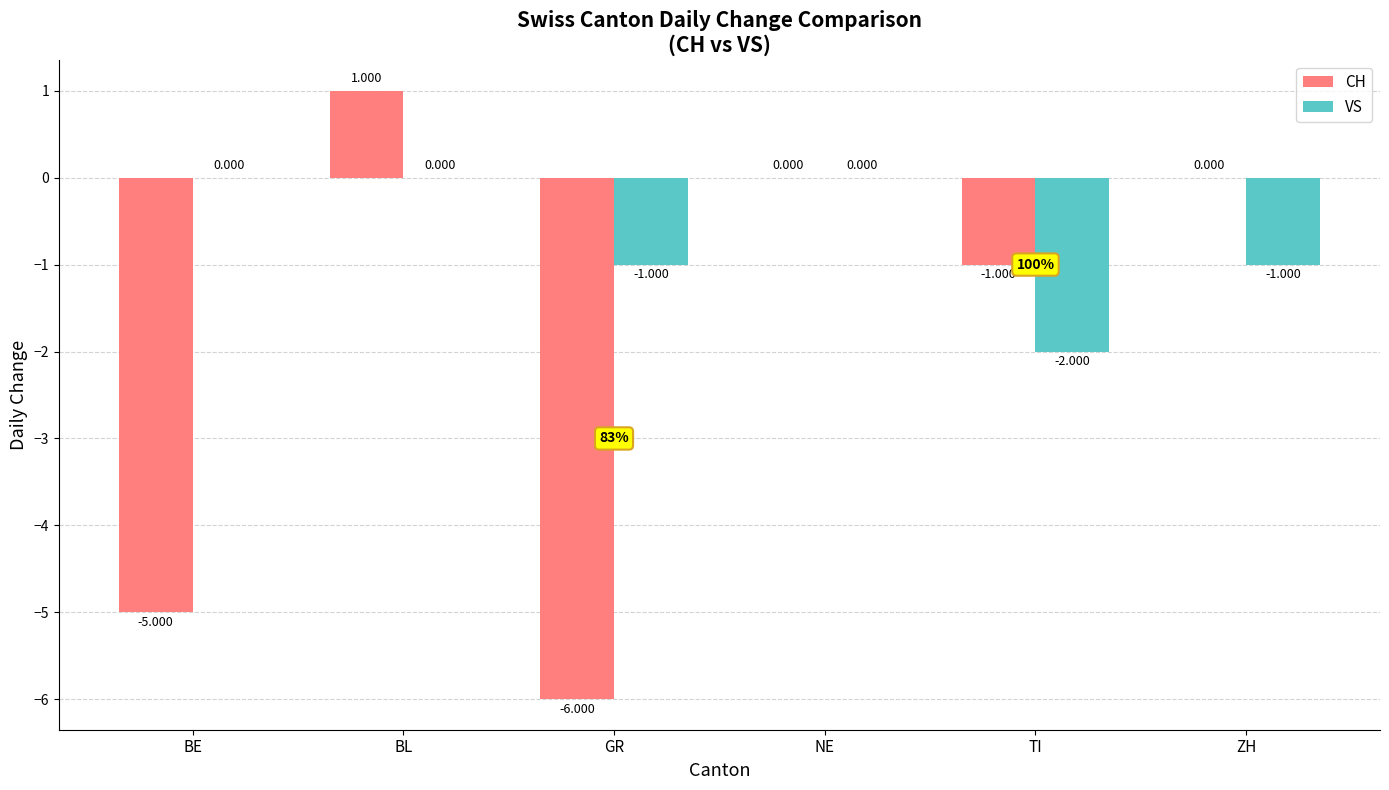

The value of CH at TI is -1. True or false?

True